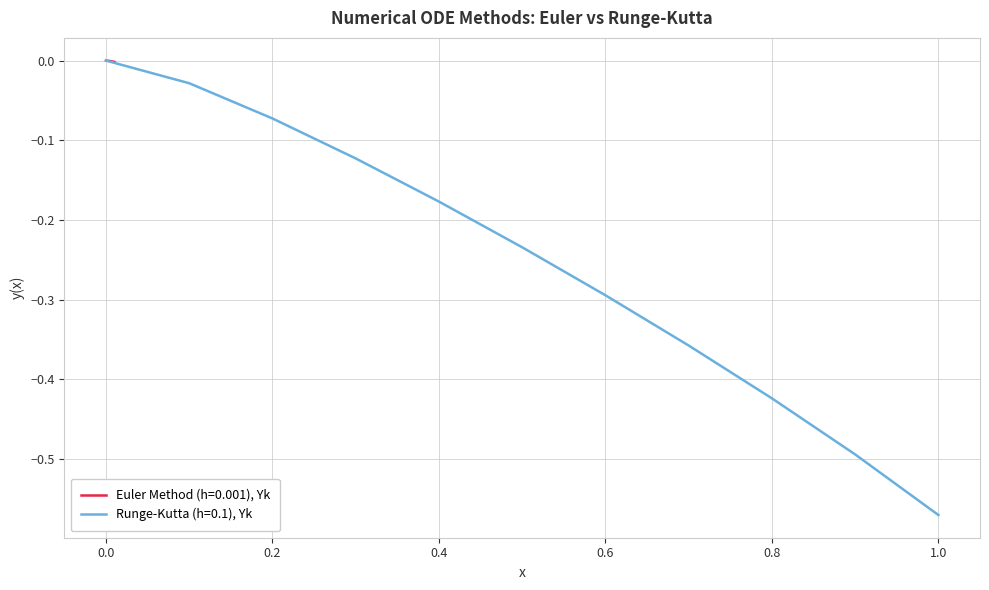

The Runge-Kutta (h=0.1), Yk series shows -0.3 at 0.6. True or false?

True